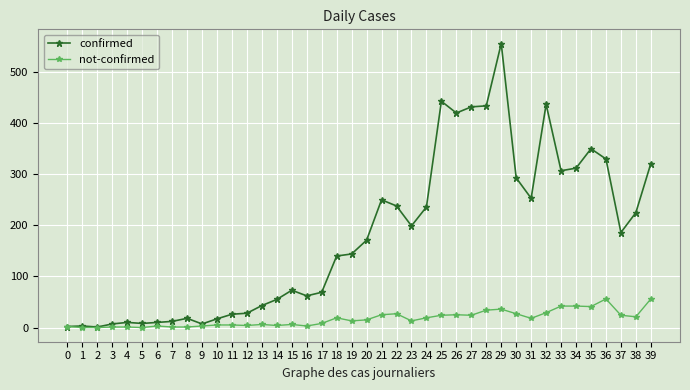

True or false: not-confirmed has a value of 4 at 14.

True